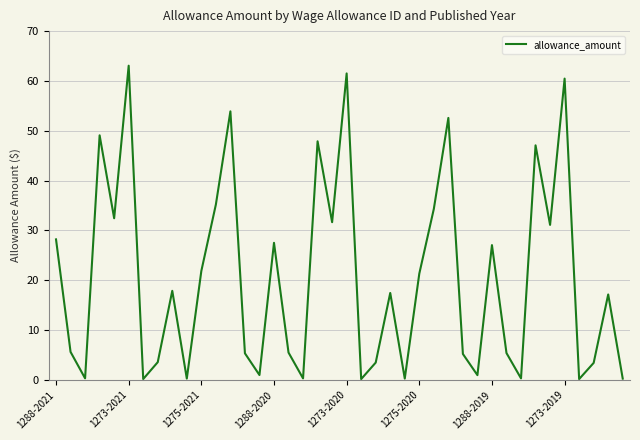

True or false: there are more than 2 points higher than both neighbors.

True